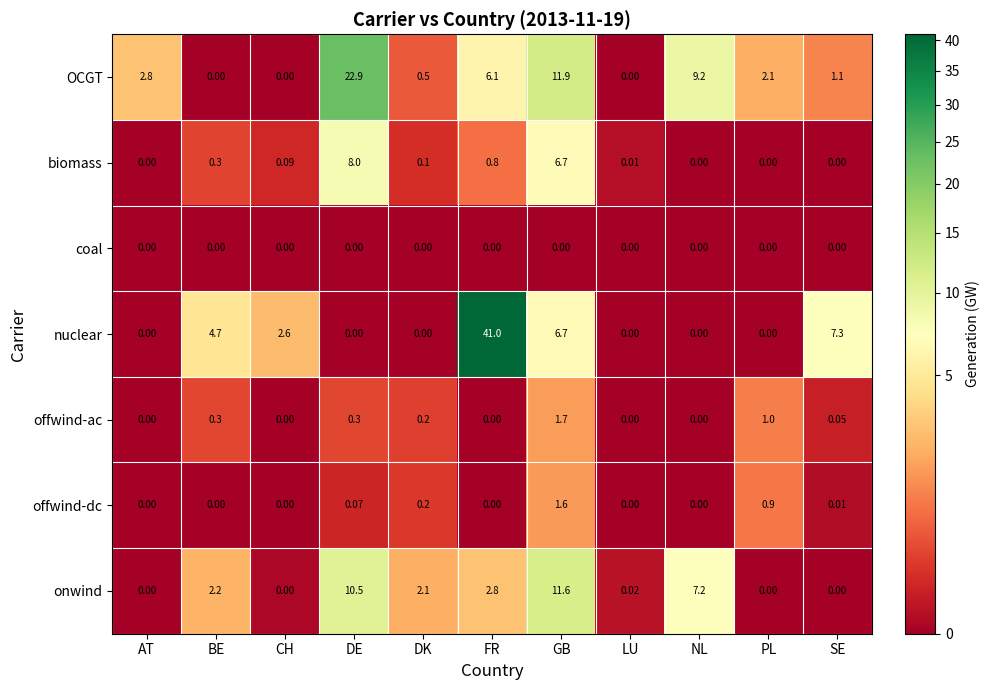

Which label corresponds to the largest value in the chart?

FR